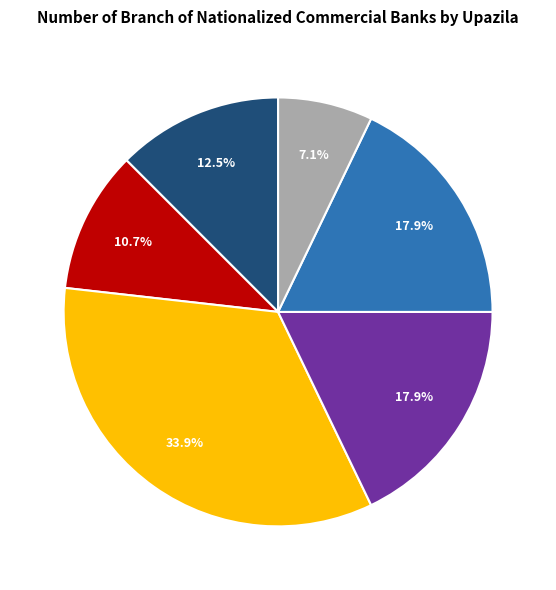

Is there a majority slice in this chart?

No